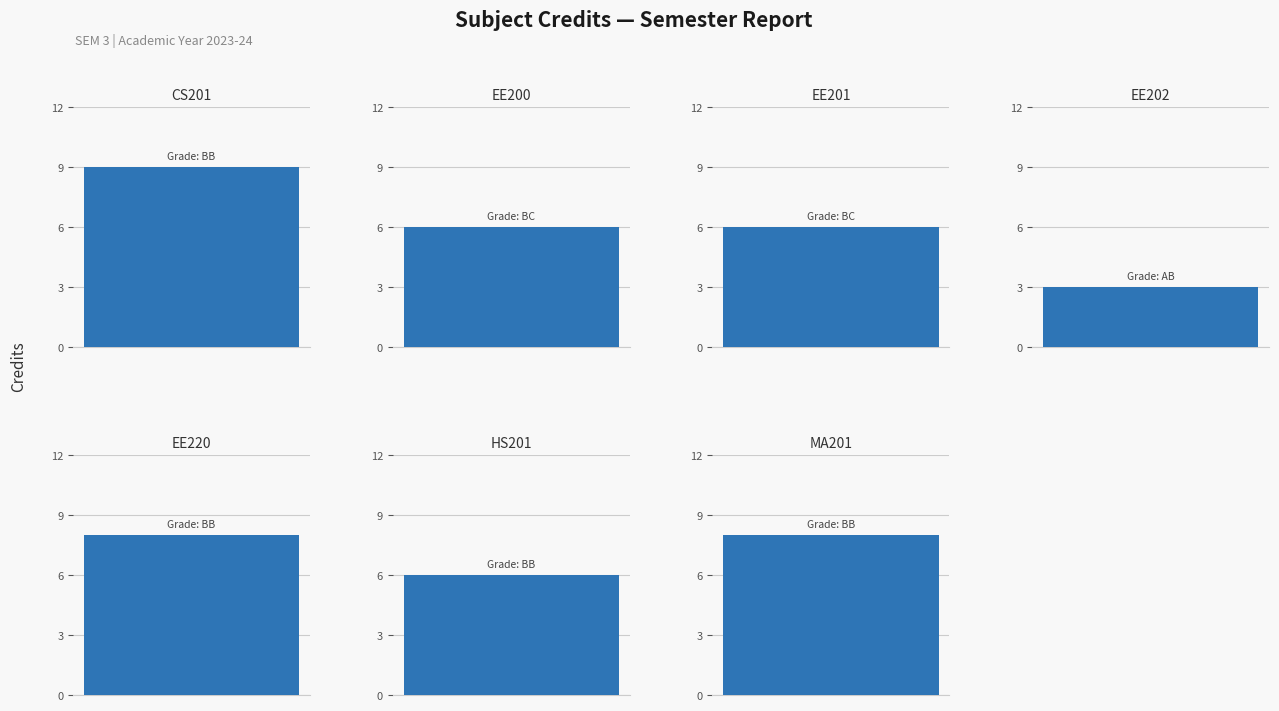

What is the ratio of the value at MA201 to the value at HS201?

1.3